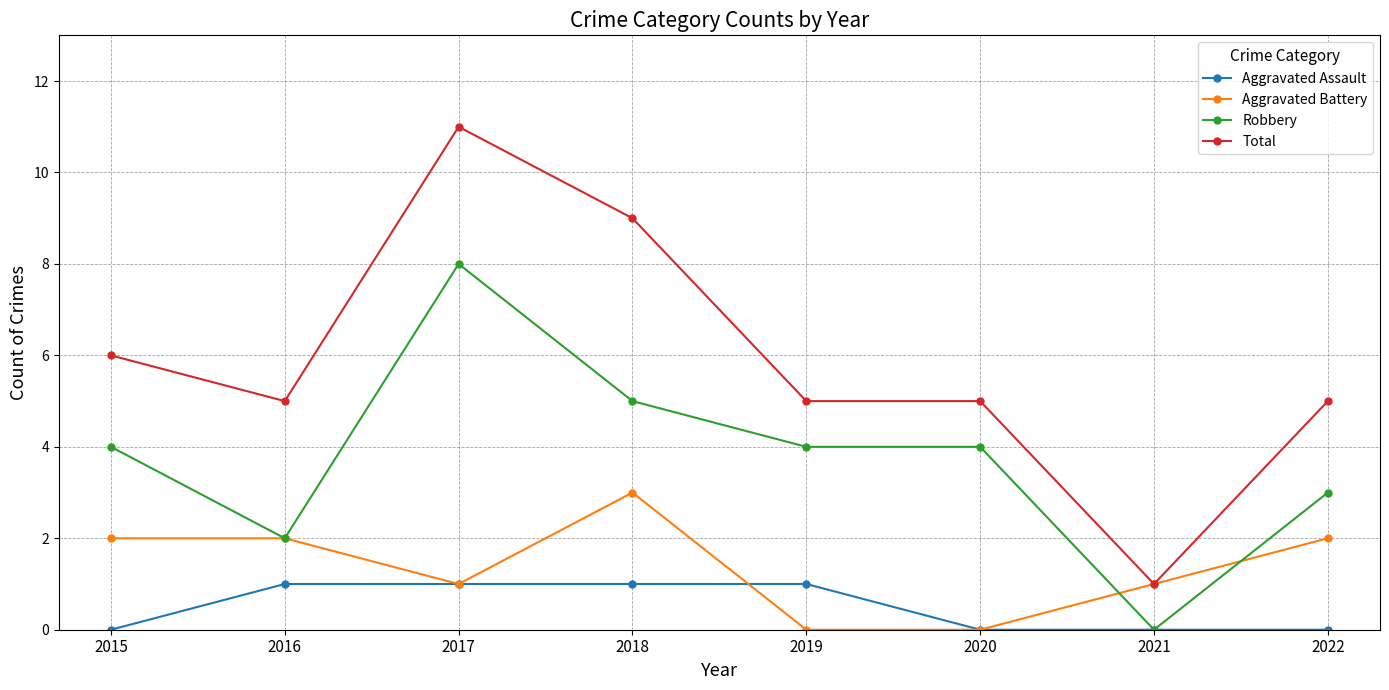

List the series in order of their overall mean, lowest first.

Aggravated Assault, Aggravated Battery, Robbery, Total